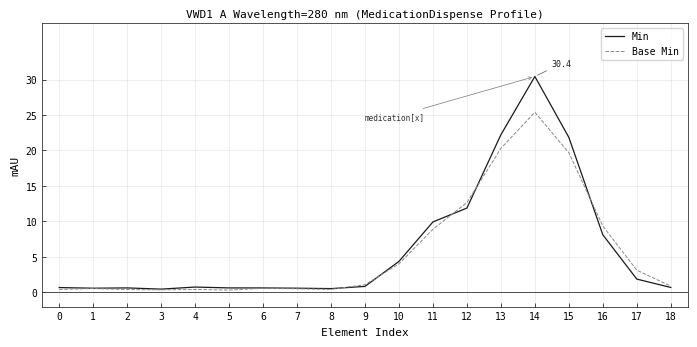

Read the Base Min value at 3.

0.4